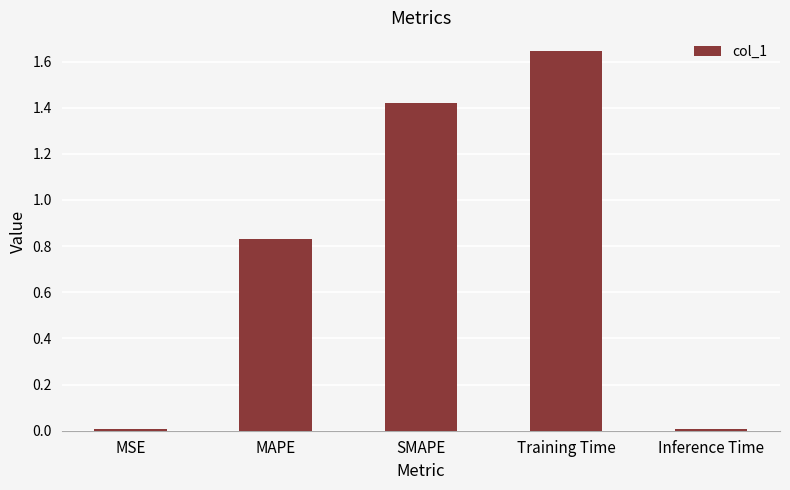

The chart shows a value of 0.0 at MSE. True or false?

True